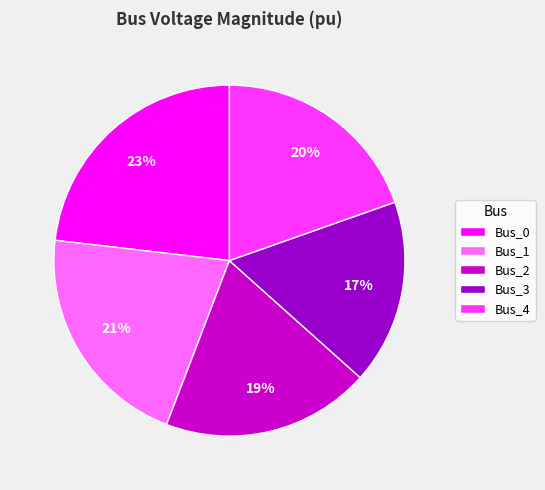

How many segments does this pie chart have?

5